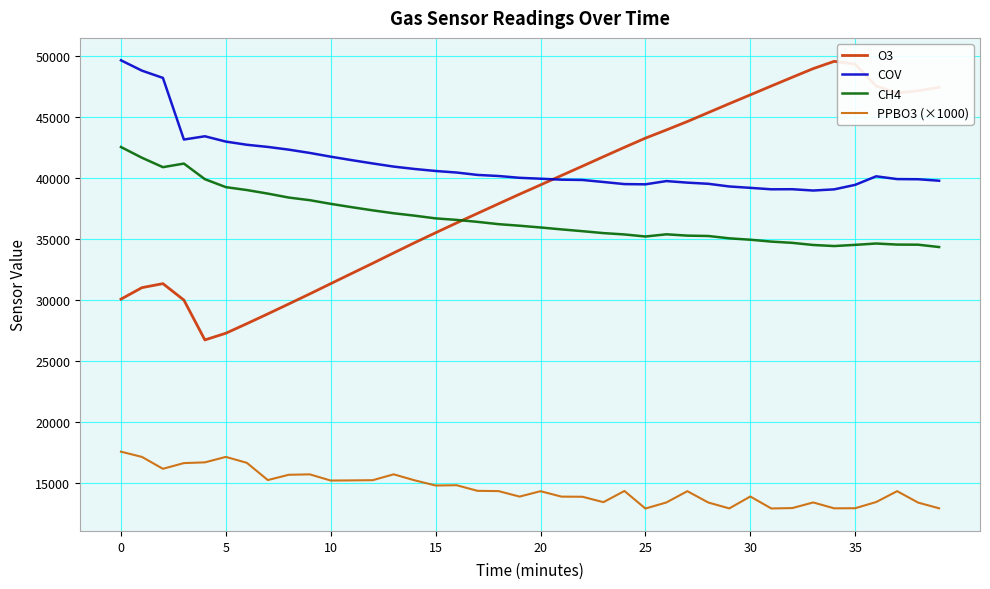

What is the sum of all O3 values?

1552064.9